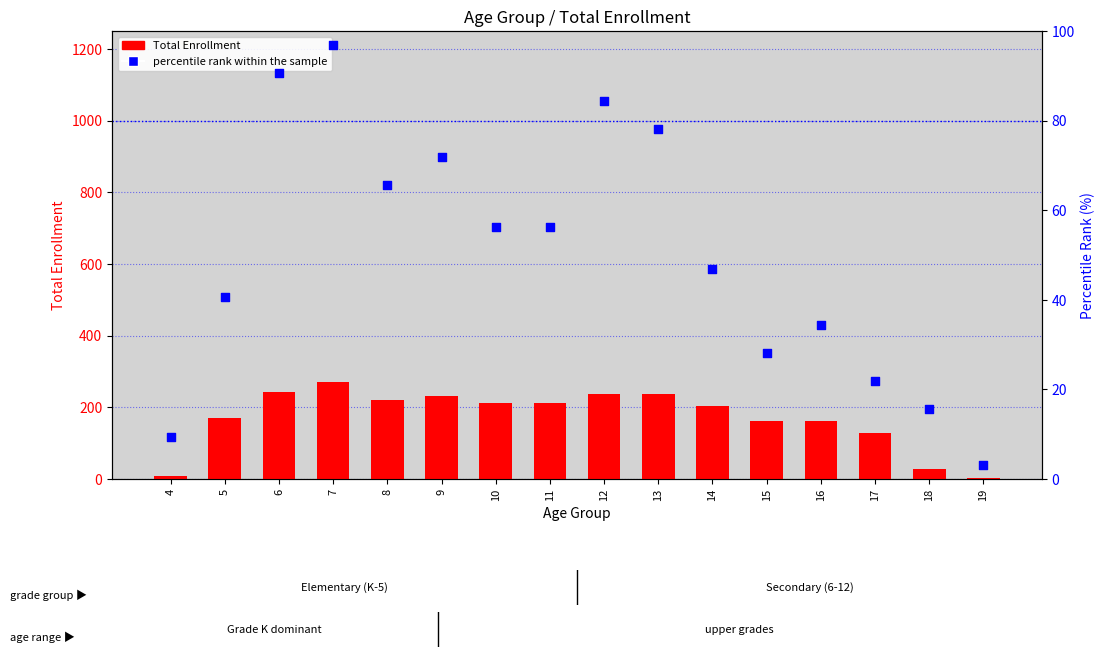

Which series has the largest Y range (max minus min)?

Total Enrollment